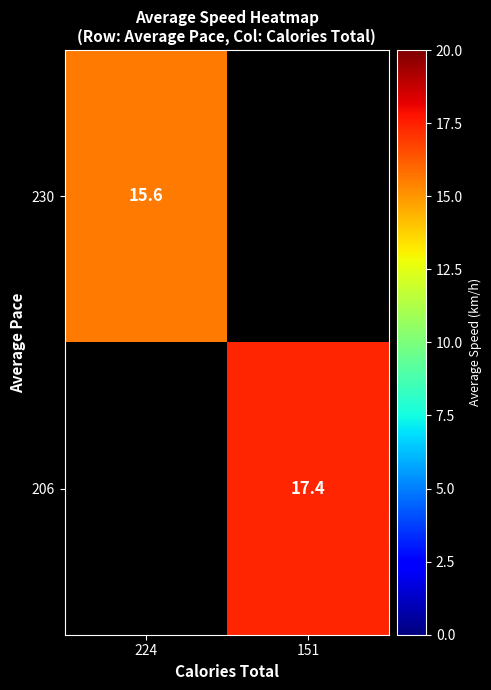

Is the value of 206 at 151 greater than the value of 230 at 224?

Yes